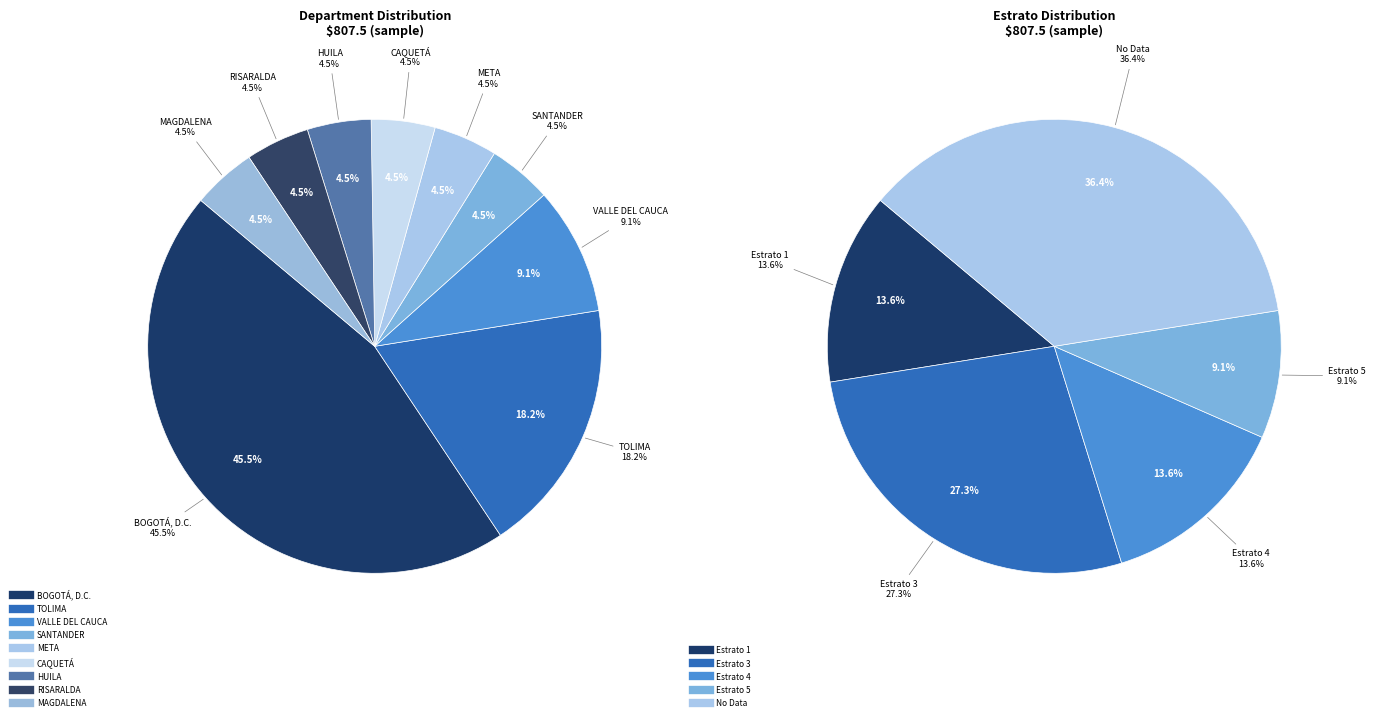

What percentage is NOT represented by TOLIMA?

81.8%